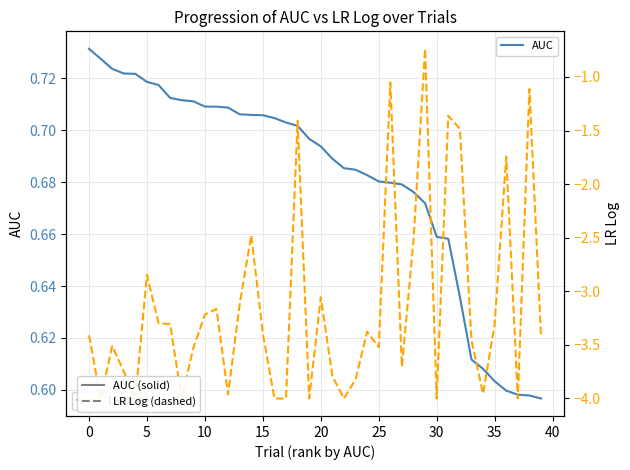

The LR Log series shows -7.1 at 35. True or false?

False